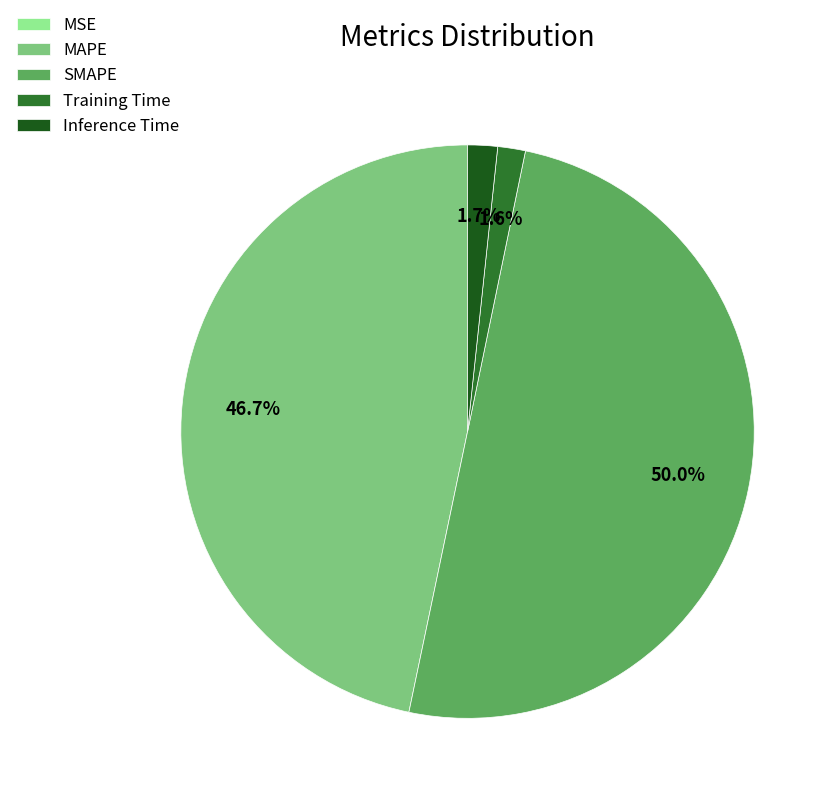

To the nearest percent, what percentage of the pie is MAPE?

47%